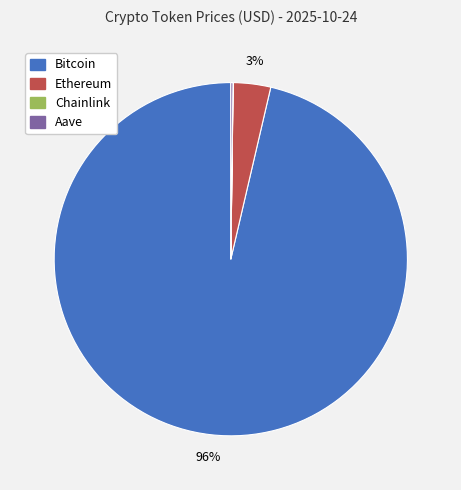

Which has a higher value, Ethereum or Bitcoin?

Bitcoin